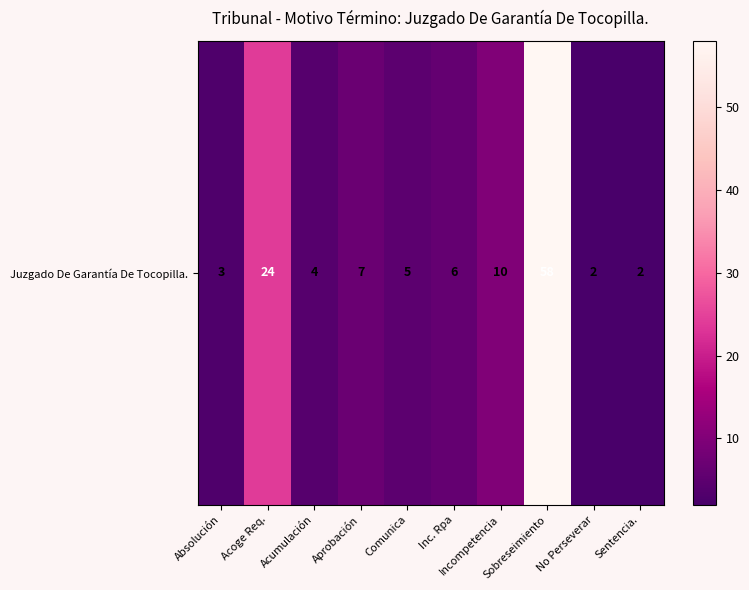

Reading left to right, what are all the values shown in this chart?

3	24	4	7	5	6	10	58	2	2